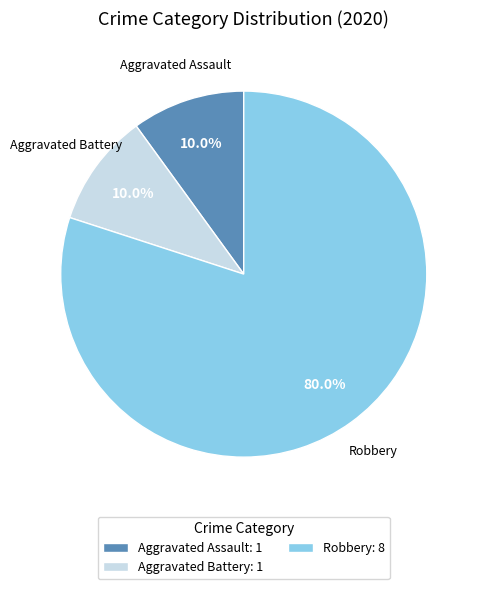

Is the sum of Aggravated Assault and Robbery greater than half?

Yes